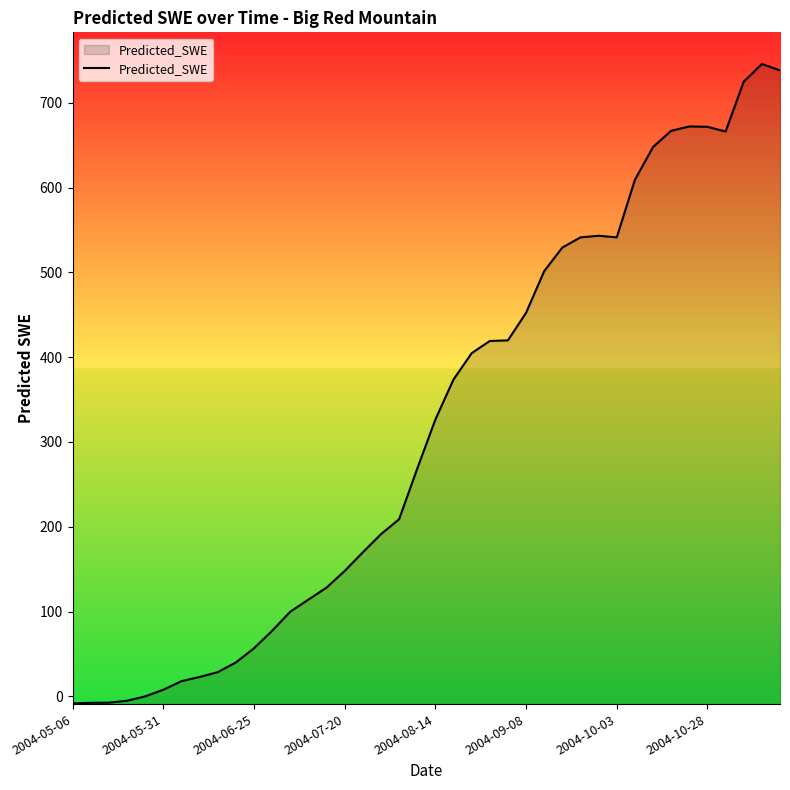

How many lines are shown in the chart?

1